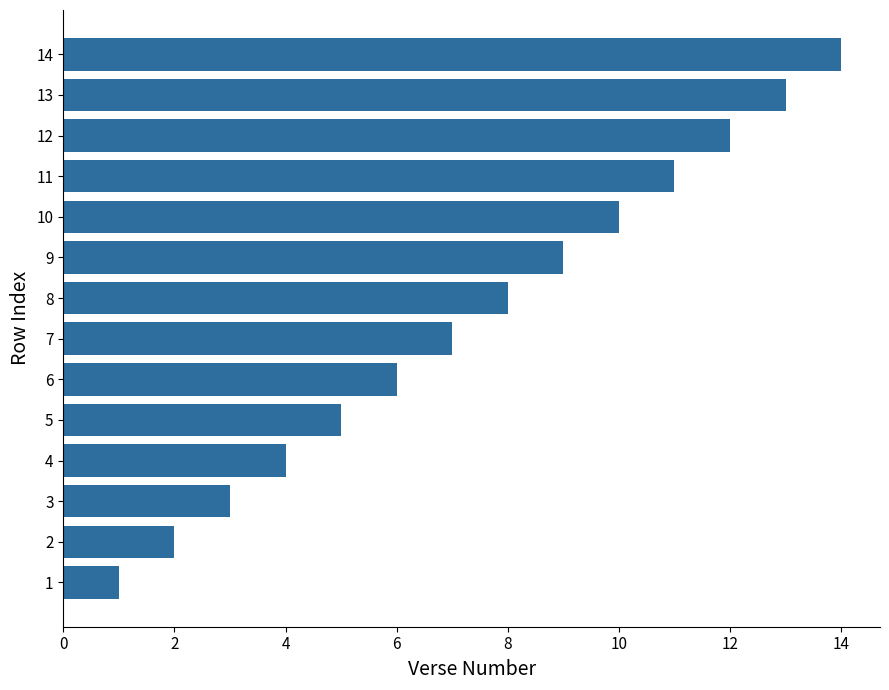

At which category does the chart reach its peak across all series?

14